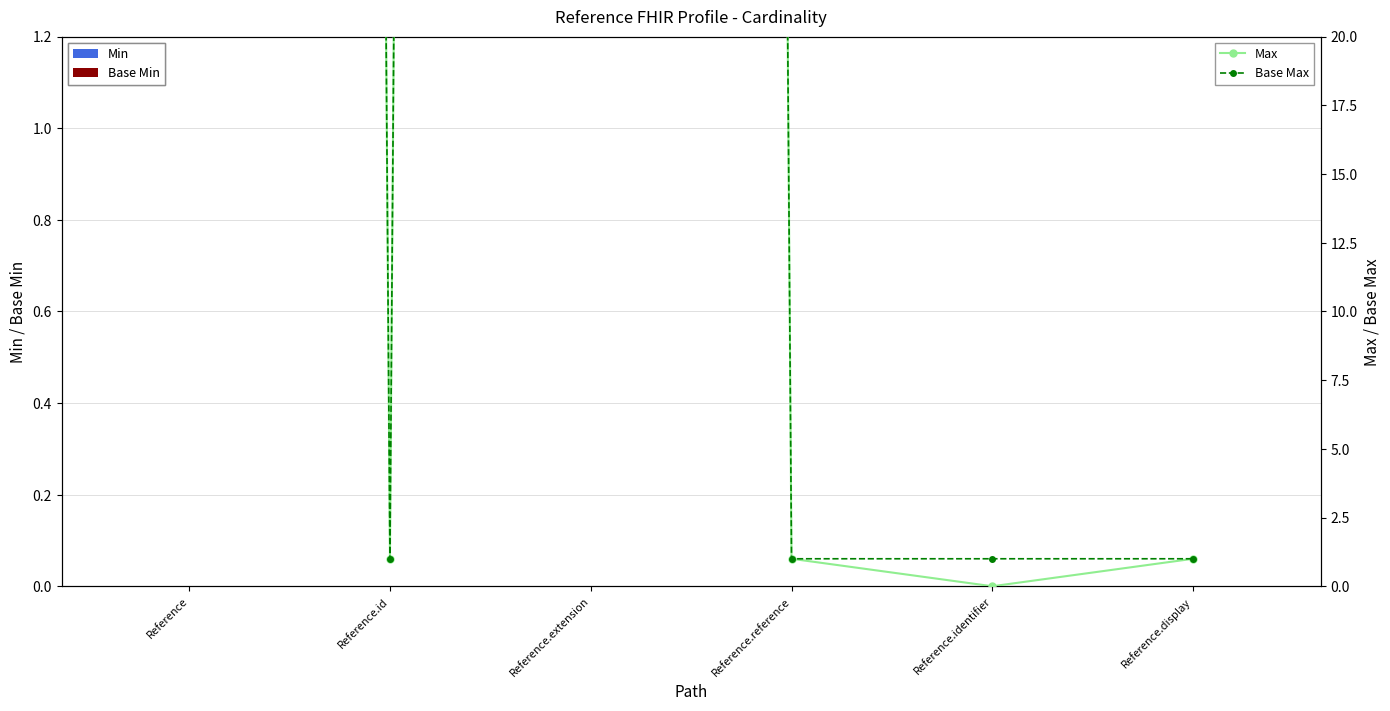

Does the chart contain stacked bars?

No